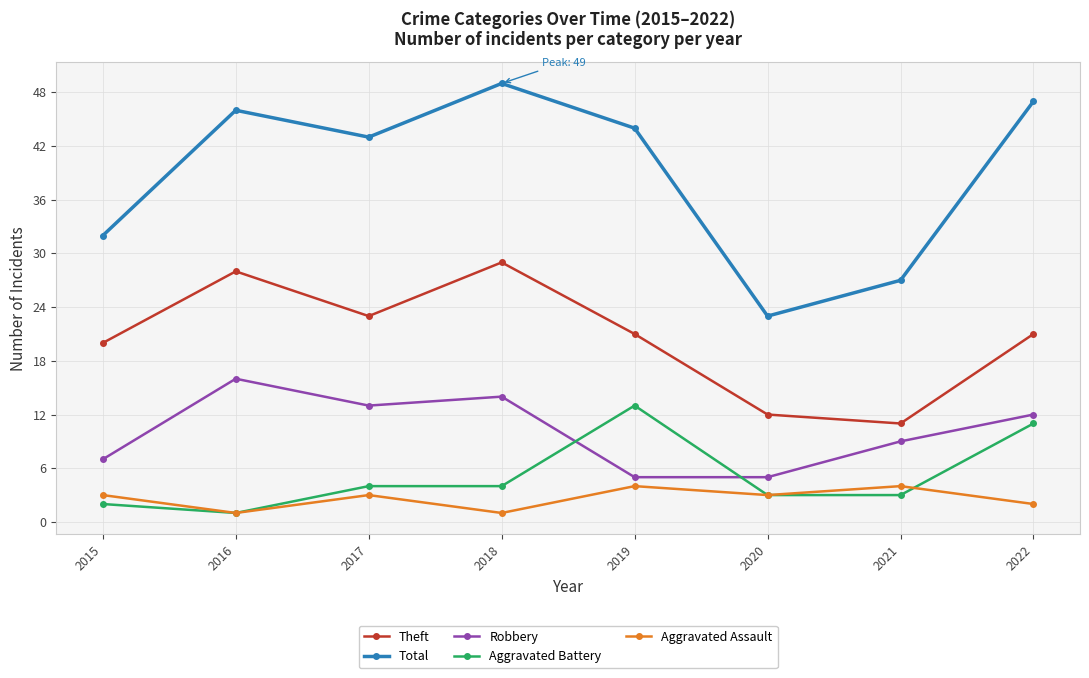

Reading left to right, extract all data points from this chart.

Theft: 2015=20	2016=28	2017=23	2018=29	2019=21	2020=12	2021=11	2022=21
Total: 2015=32	2016=46	2017=43	2018=49	2019=44	2020=23	2021=27	2022=47
Robbery: 2015=7	2016=16	2017=13	2018=14	2019=5	2020=5	2021=9	2022=12
Aggravated Battery: 2015=2	2016=1	2017=4	2018=4	2019=13	2020=3	2021=3	2022=11
Aggravated Assault: 2015=3	2016=1	2017=3	2018=1	2019=4	2020=3	2021=4	2022=2